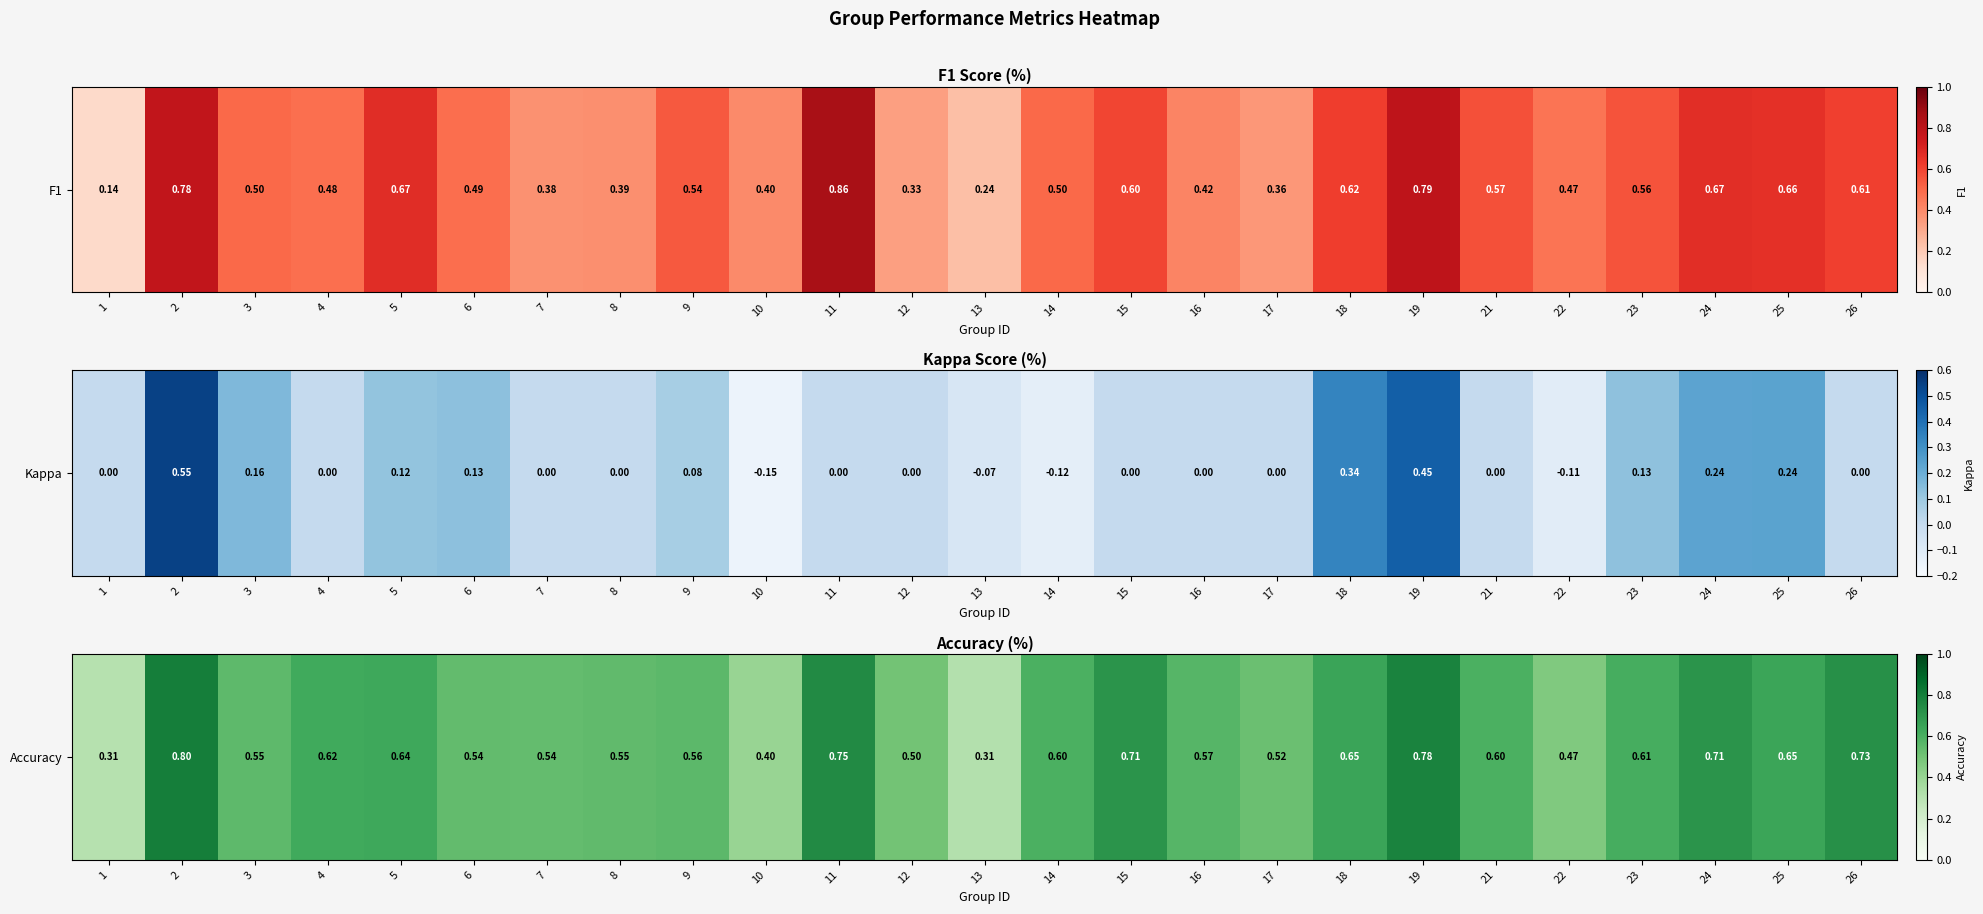

Where is the data nearest to the value 0?

1